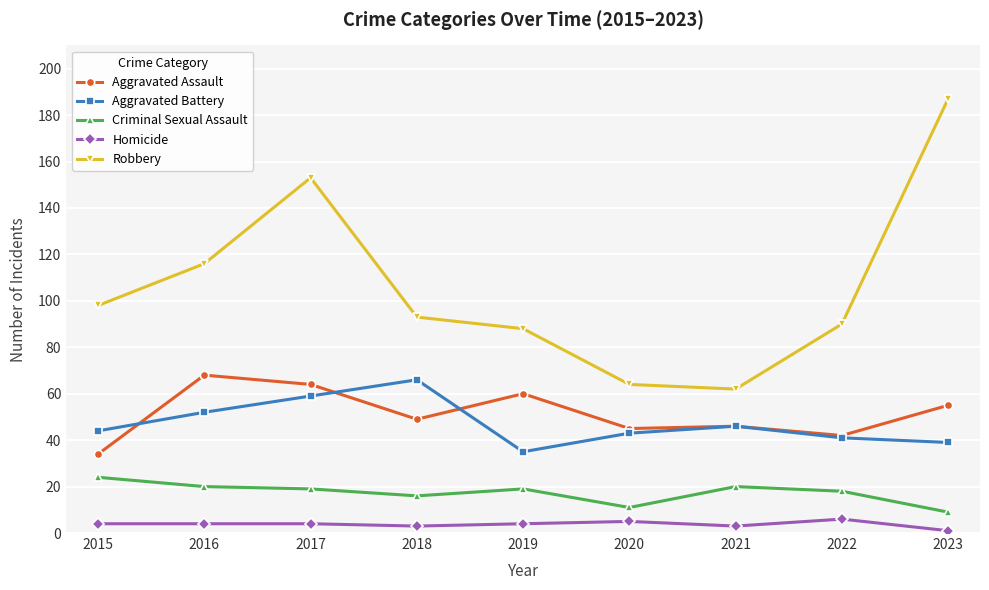

What is the approximate value of Robbery at 2022, to the nearest 10?

90